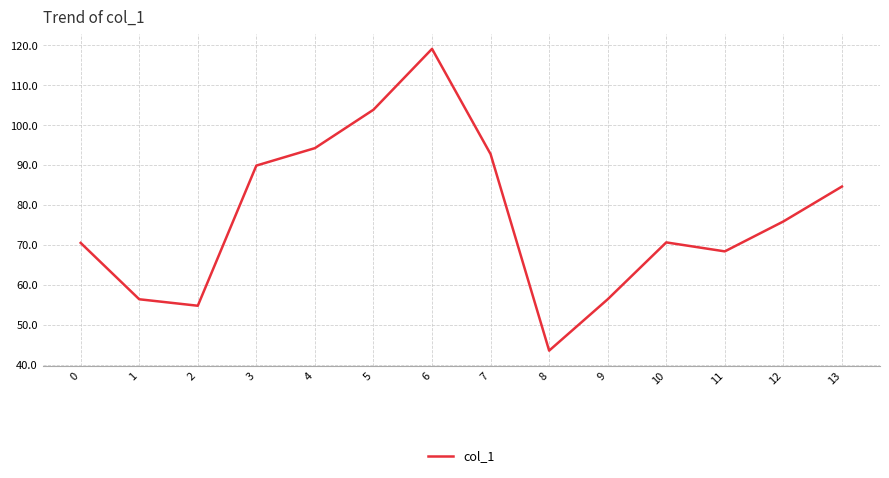

Does the chart display data point markers on the line(s)?

No